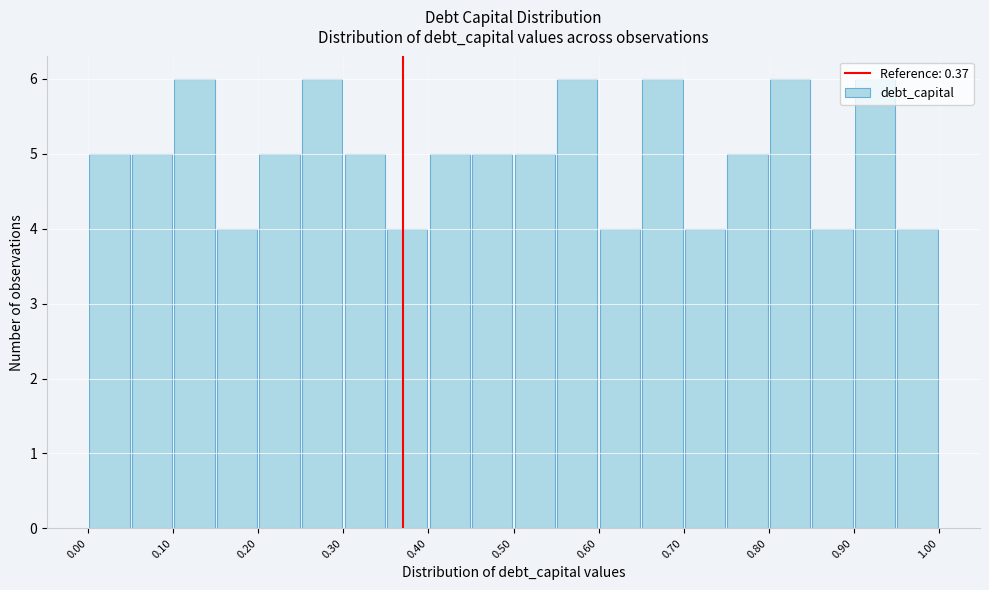

How tall is the bar that spans 0.80 to 0.85 on the x-axis? The values are not printed on the chart, so give them approximately, as read against the axis.

6